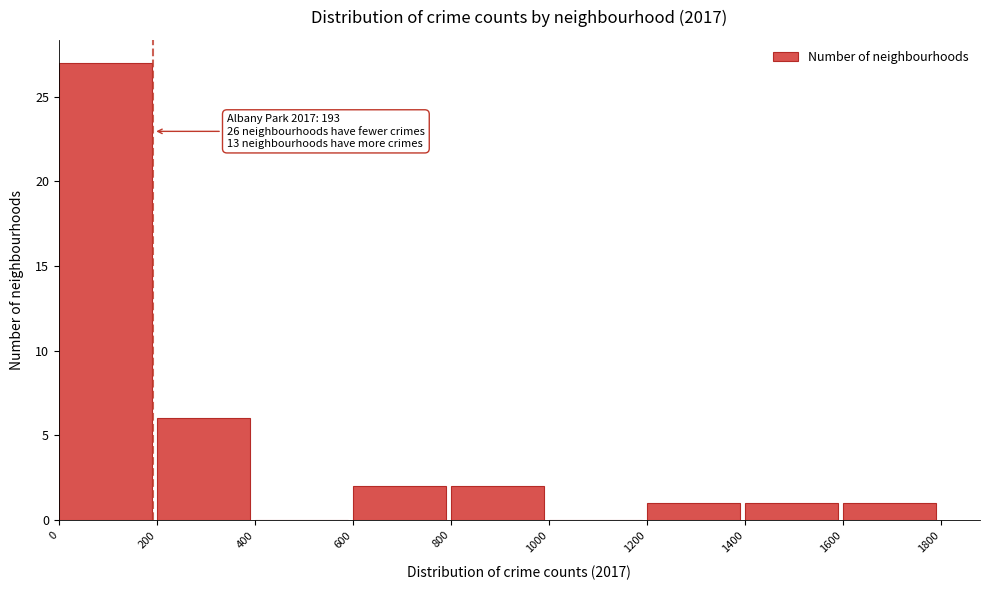

Which range on the x-axis has the tallest bar?

0 to 200